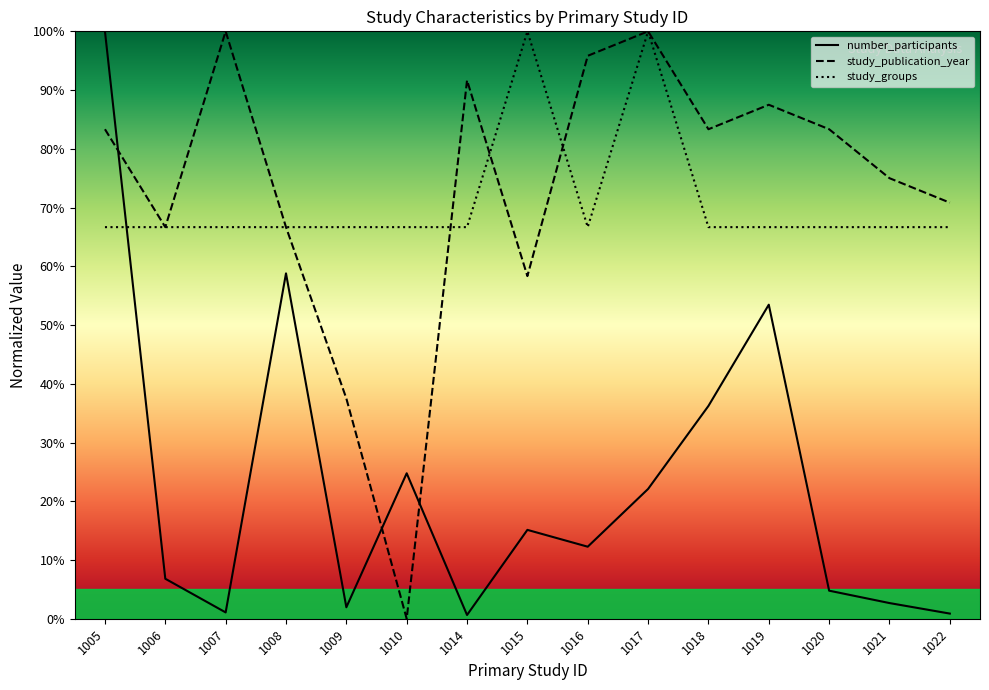

What is the average value of the number_participants series?

22.8